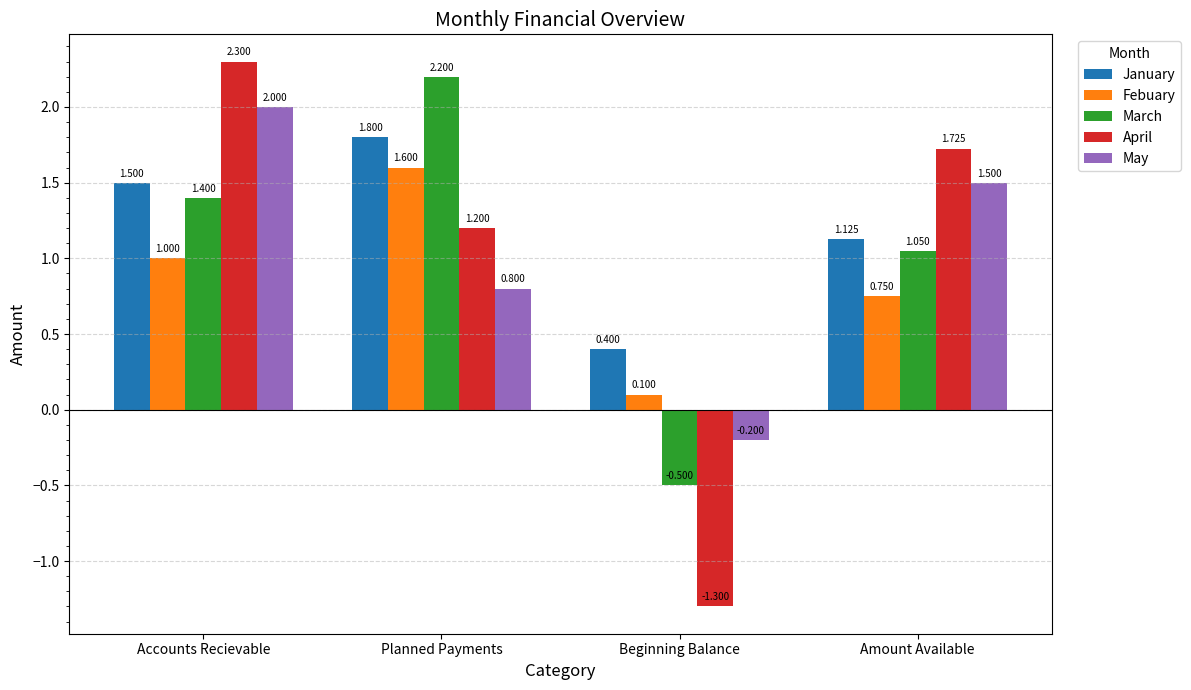

Which series changed the most between Accounts Recievable and Planned Payments?

May